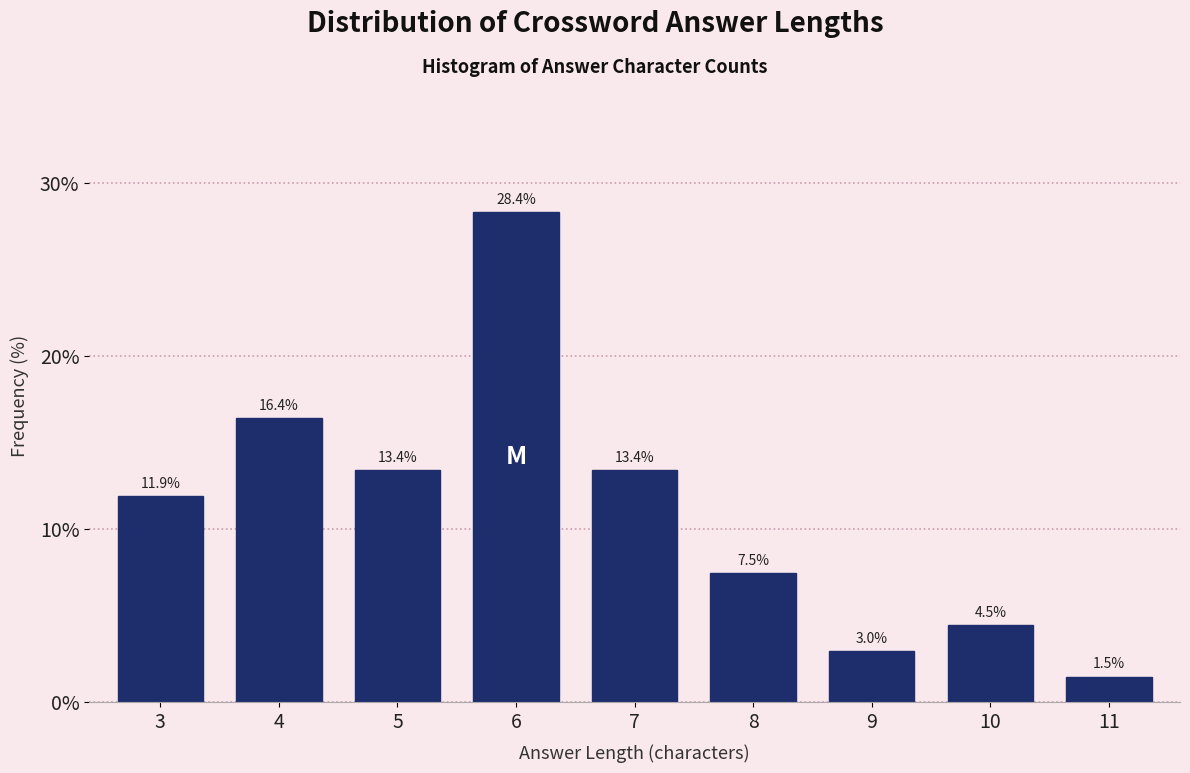

Reading left to right, extract all data points from this chart.

11.9	16.4	13.4	28.4	13.4	7.5	3.0	4.5	1.5